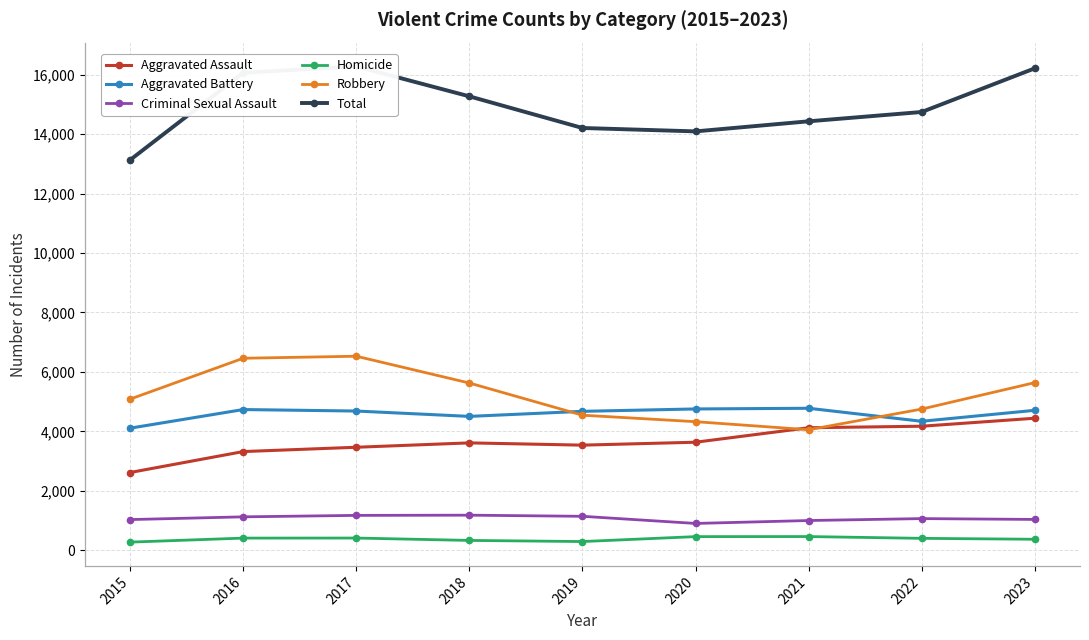

What is the value of the Aggravated Battery point at the 8th from the left?

4341